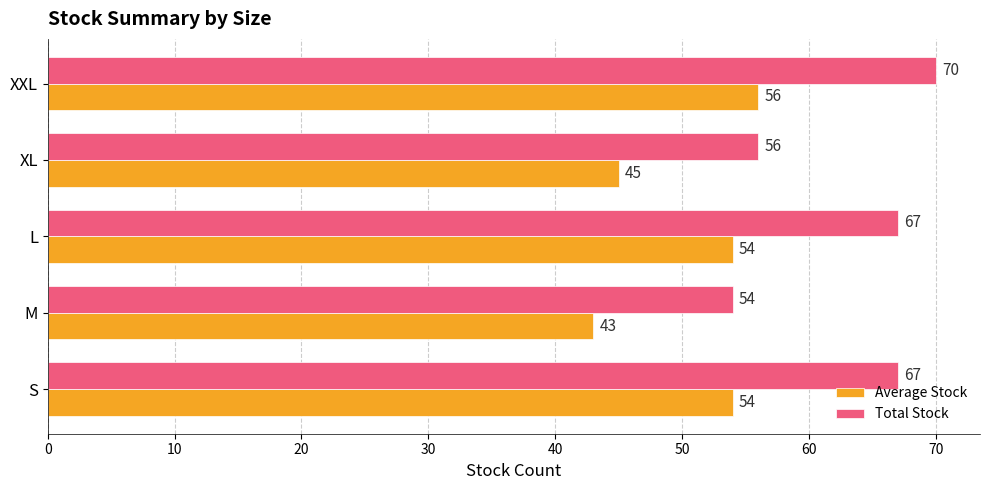

Between L and XL, which series saw the biggest shift?

Total Stock